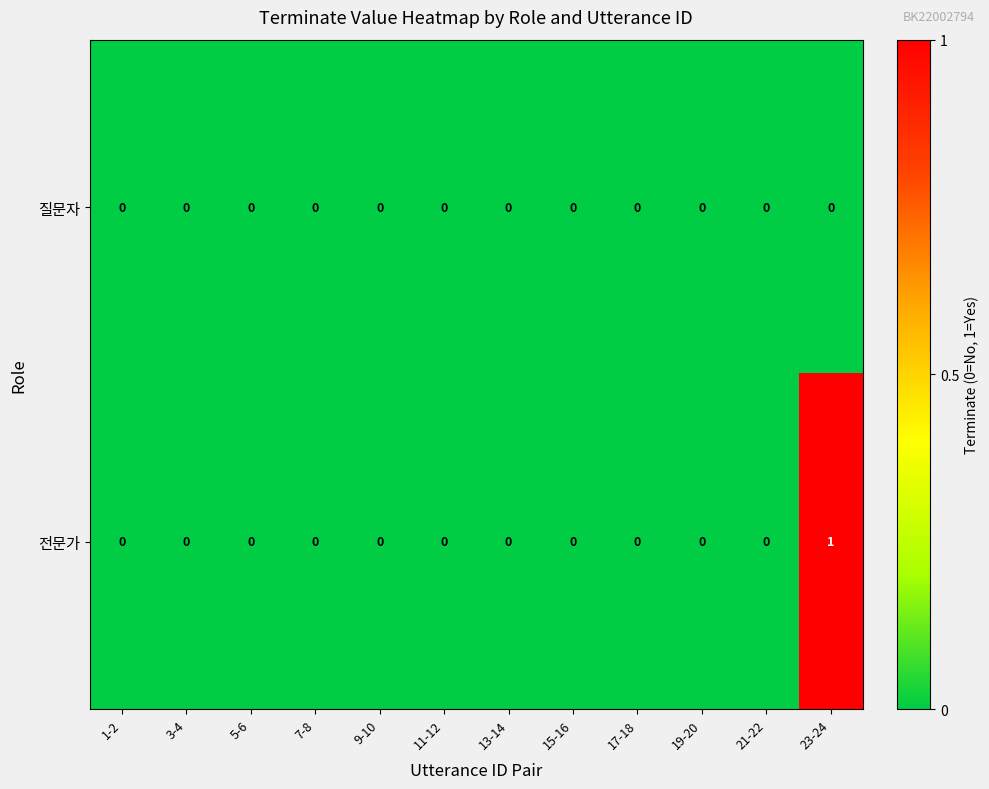

At which category does the chart reach its peak across all series?

23-24